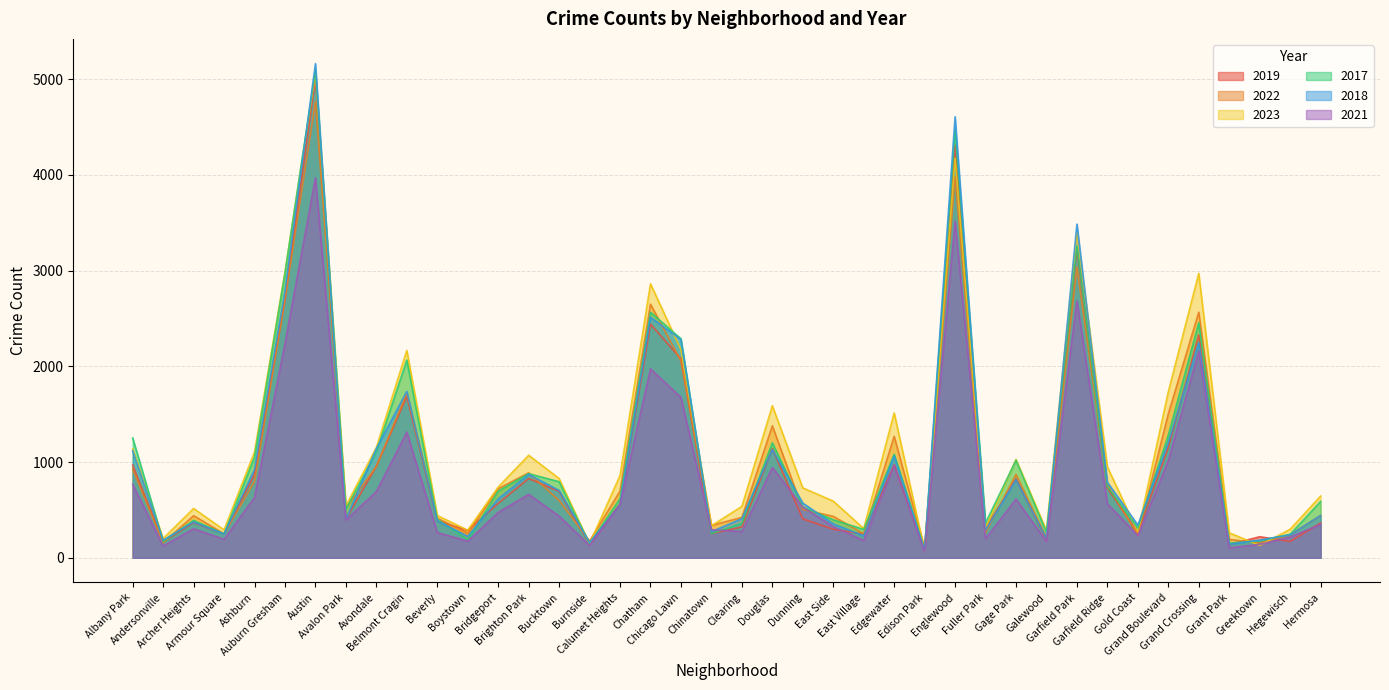

List the series in order of their peak value, lowest first.

2021, 2022, 2019, 2023, 2017, 2018